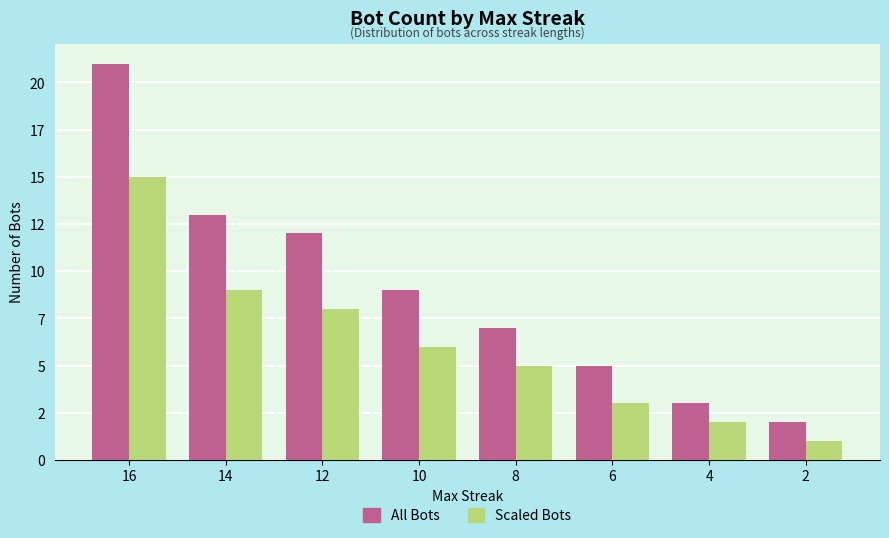

What are all the series names shown in the legend?

All Bots, Scaled Bots